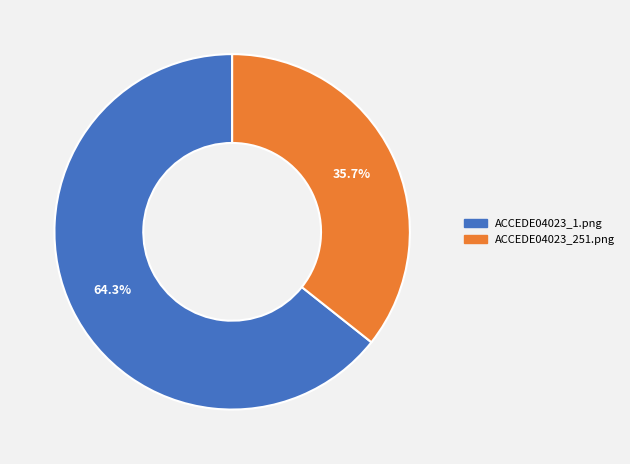

How much of the chart is everything except ACCEDE04023_1.png?

35.7%